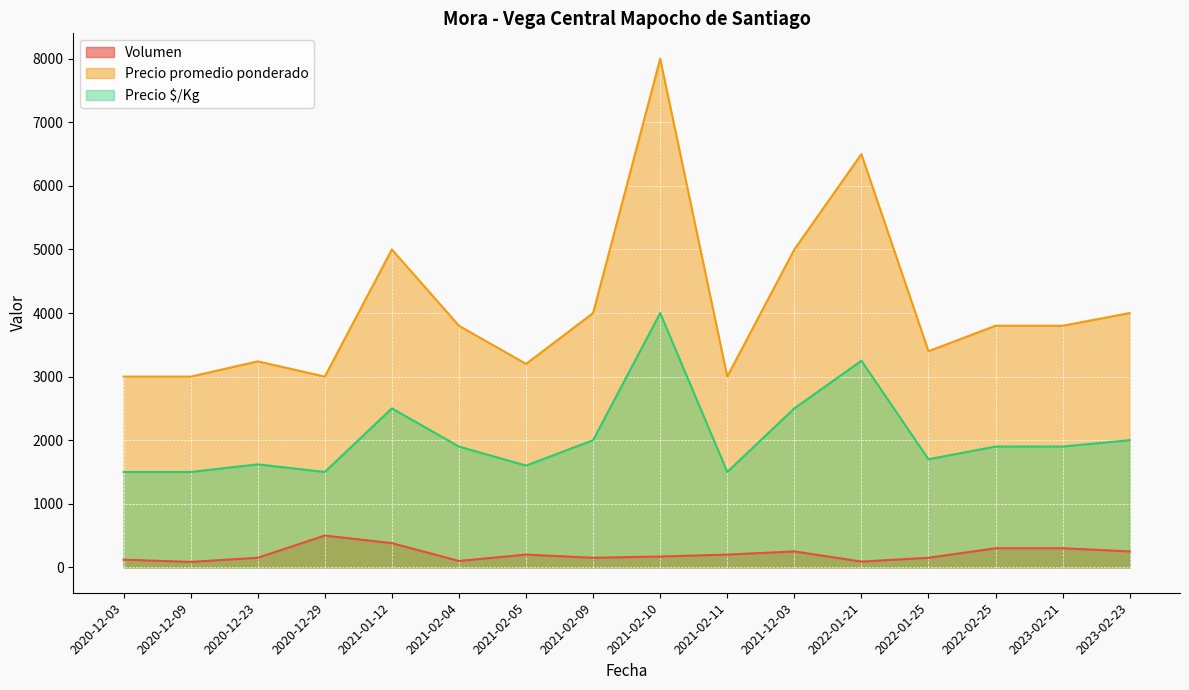

List the series in order of their peak value, highest first.

Precio promedio ponderado, Precio $/Kg, Volumen